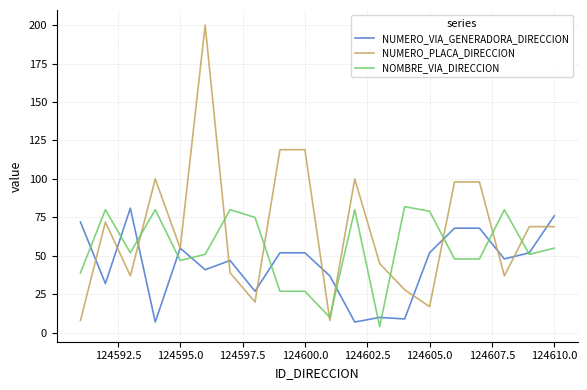

Which series has the largest range (max minus min)?

NUMERO_PLACA_DIRECCION